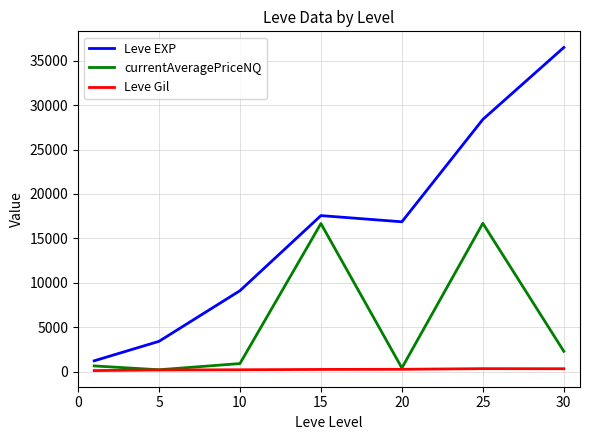

List the series in order of their peak value, lowest first.

Leve Gil, currentAveragePriceNQ, Leve EXP